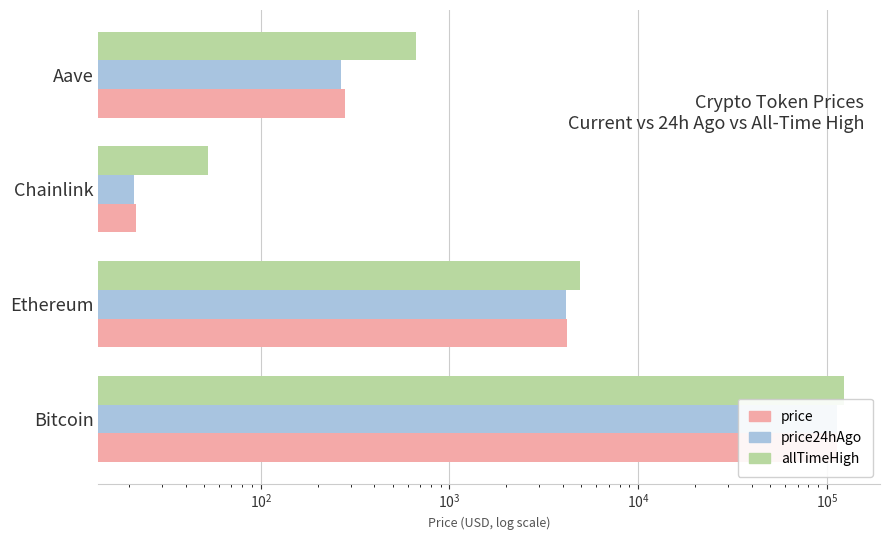

At how many categories does at least one series exceed 106855?

1